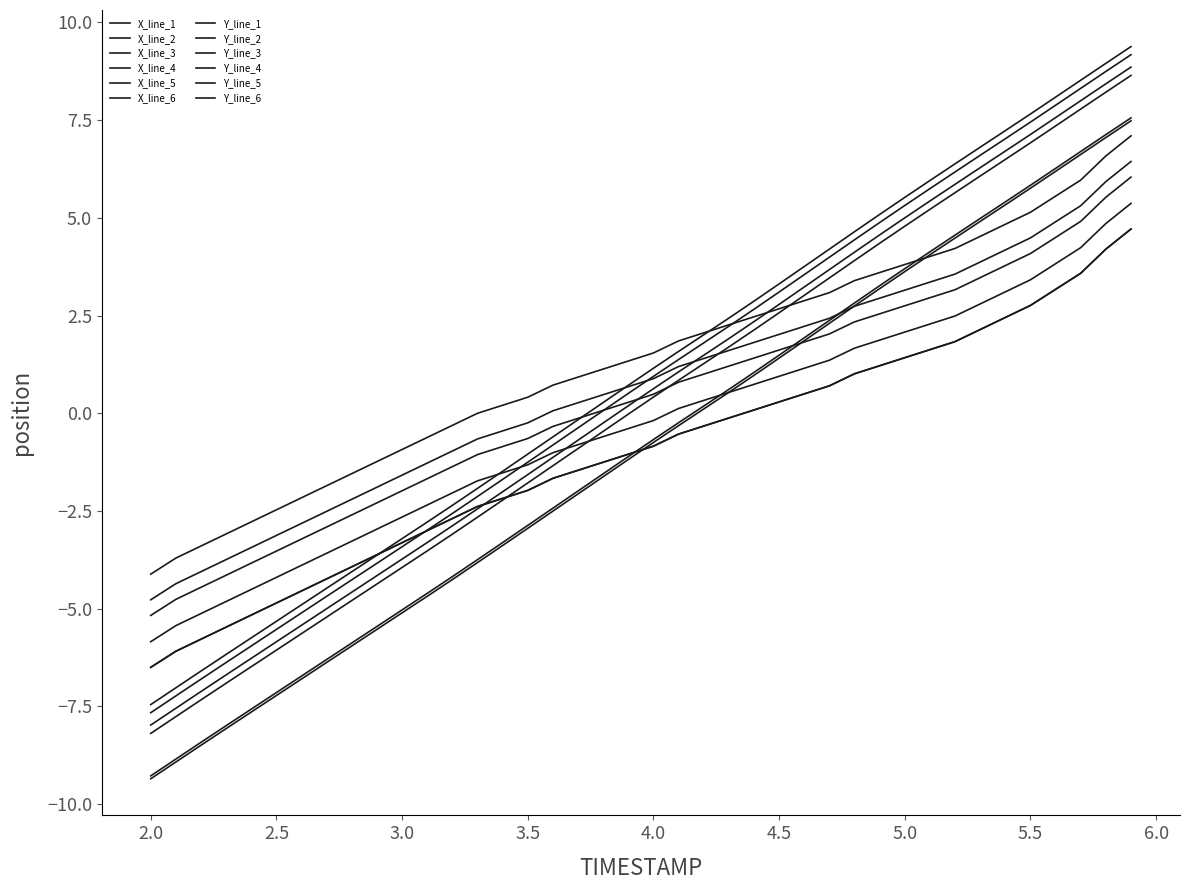

Does the chart display data point markers on the line(s)?

No